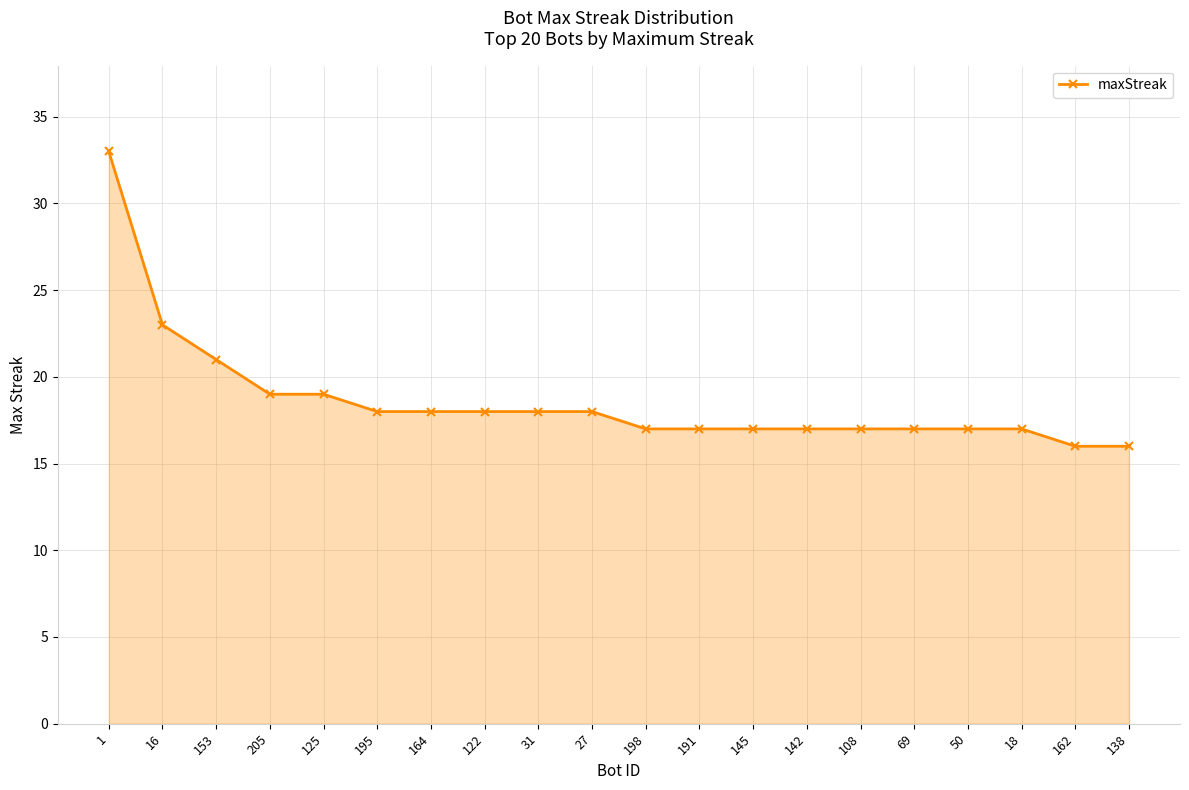

What is the label of the 2nd point from the left?

16